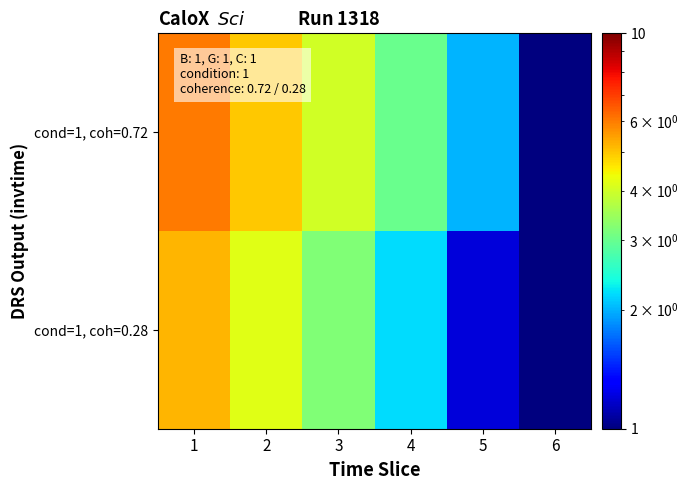

Reading left to right, list all the values displayed in this chart.

cond=1, coh=0.72: 1=6.0	2=5.0	3=4.0	4=3.0	5=2.0	6=1.0
cond=1, coh=0.28: 1=5.2	2=4.2	3=3.2	4=2.2	5=1.2	6=1.0